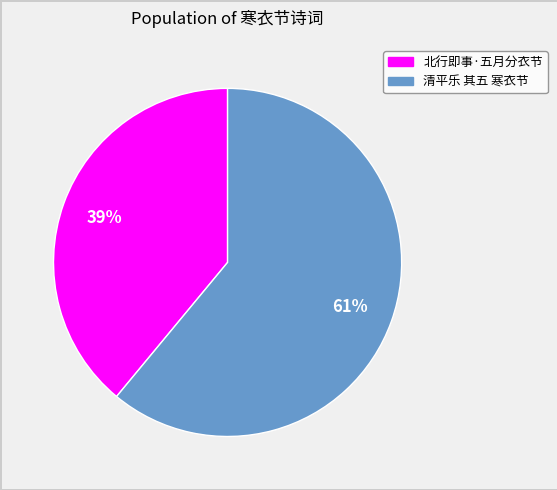

What is the smallest slice in the pie chart?

北行即事·五月分衣节